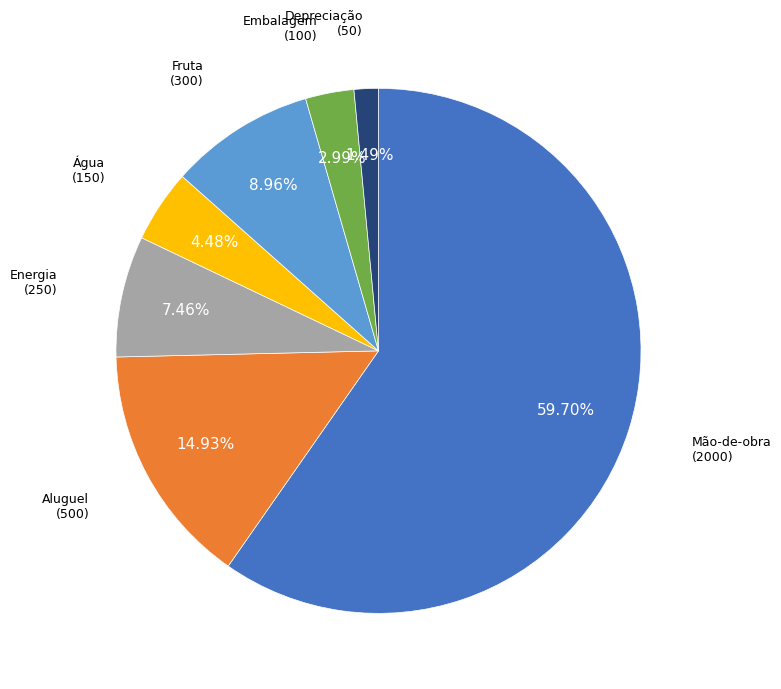

True or false: Mão-de-obra accounts for 60% of the total.

True